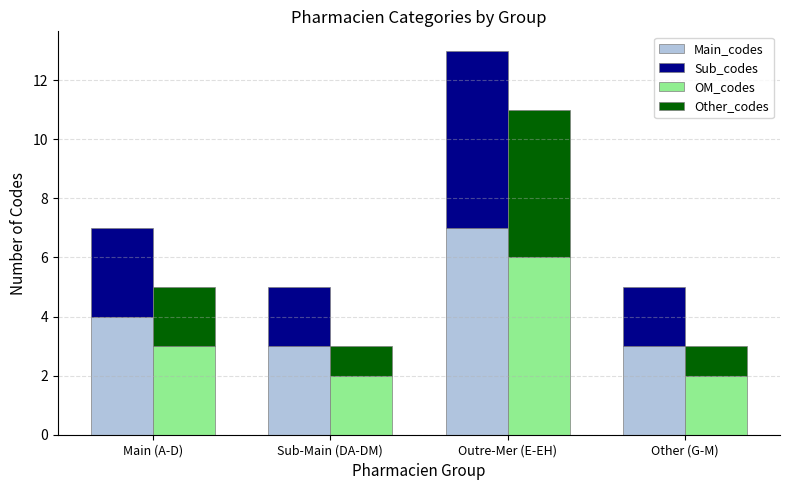

Rank the series by their maximum value, from highest to lowest.

Main_codes, Sub_codes, OM_codes, Other_codes